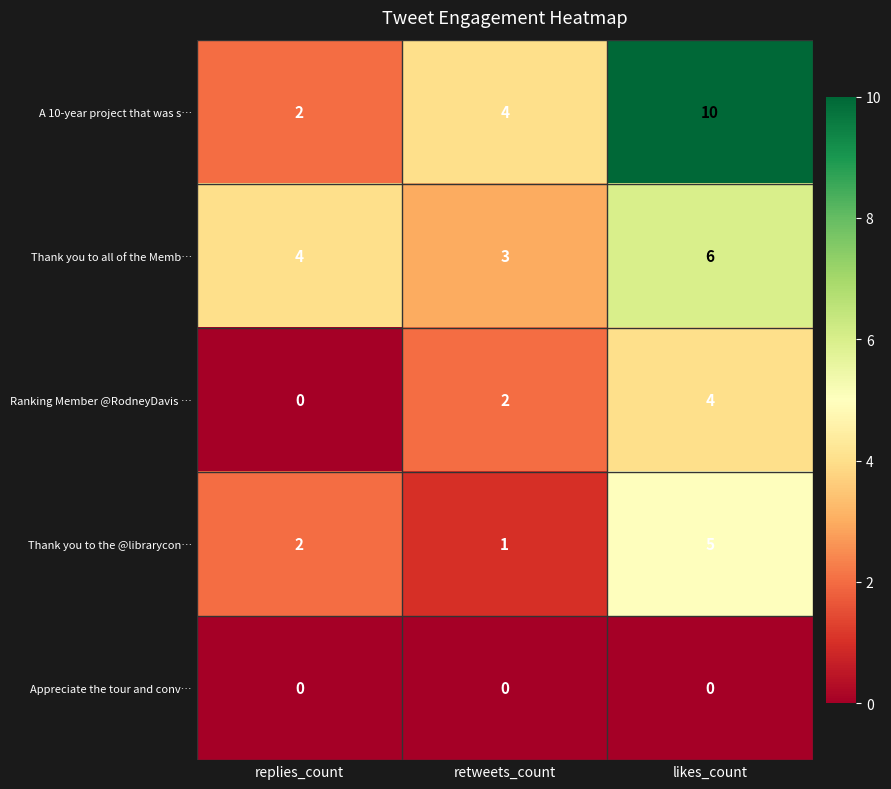

Where is Ranking Member @RodneyDavis … nearest to the value 2?

retweets_count